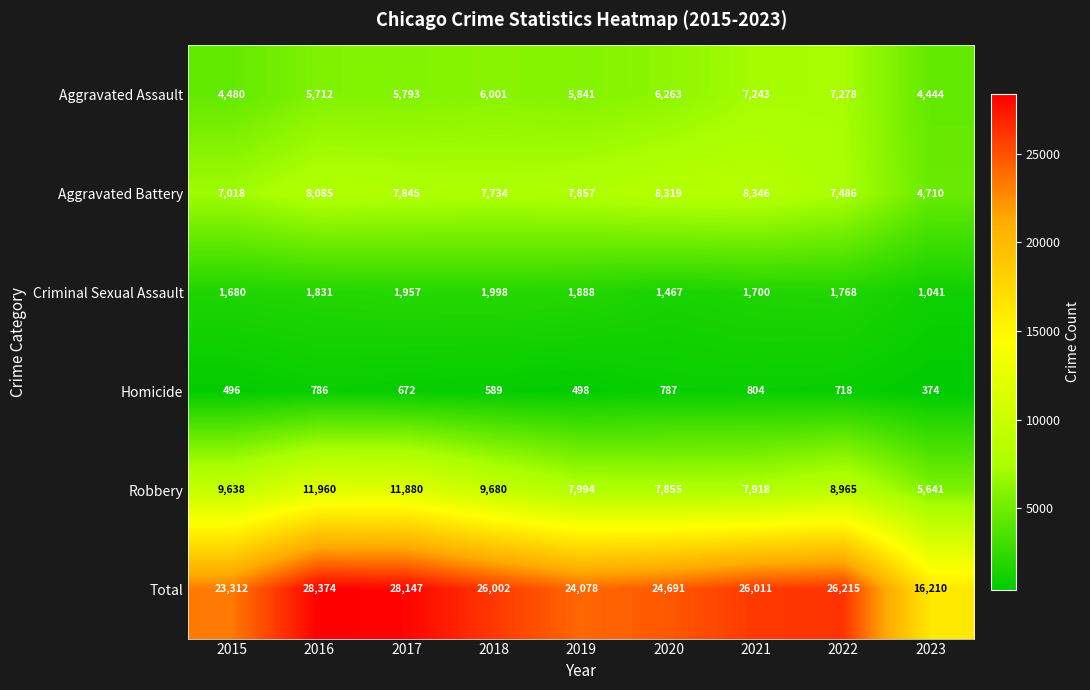

Which series has the largest range (max minus min)?

Total